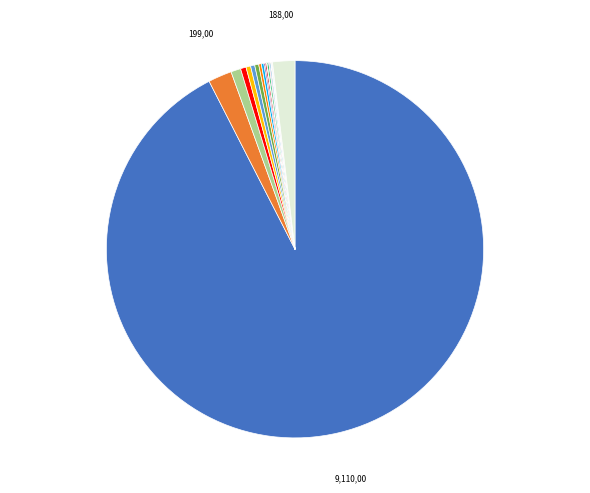

Is there any slice that represents more than half of the pie?

Yes